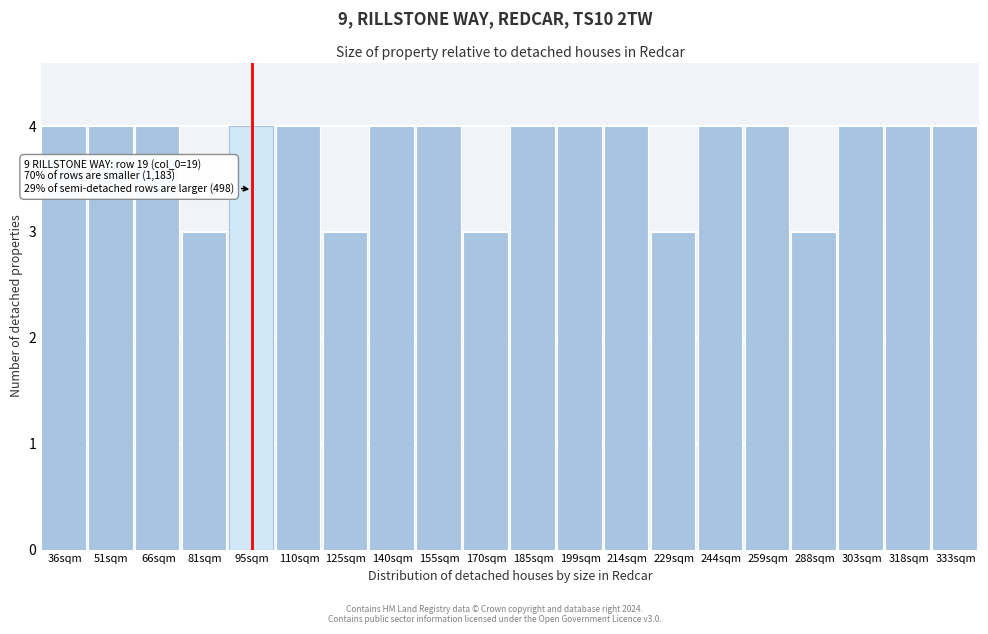

Reading left to right, what are all the values shown in this chart?

4	4	4	3	4	4	3	4	4	3	4	4	4	3	4	4	3	4	4	4